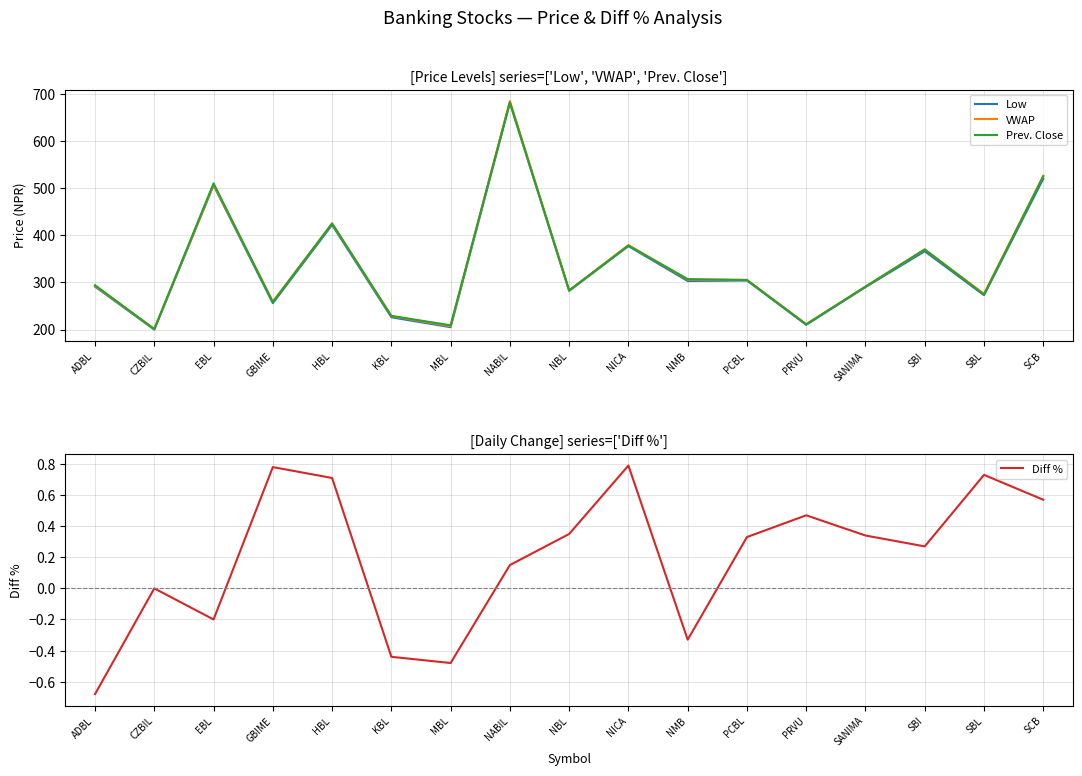

At which category does Low reach its first local peak?

EBL